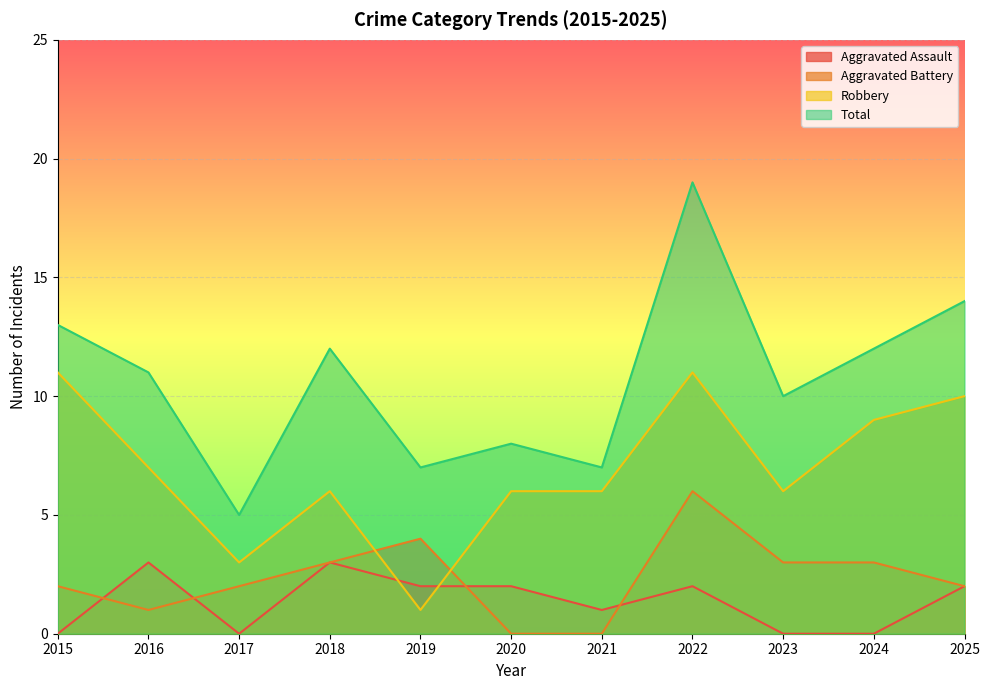

How many series are shown in this chart?

4